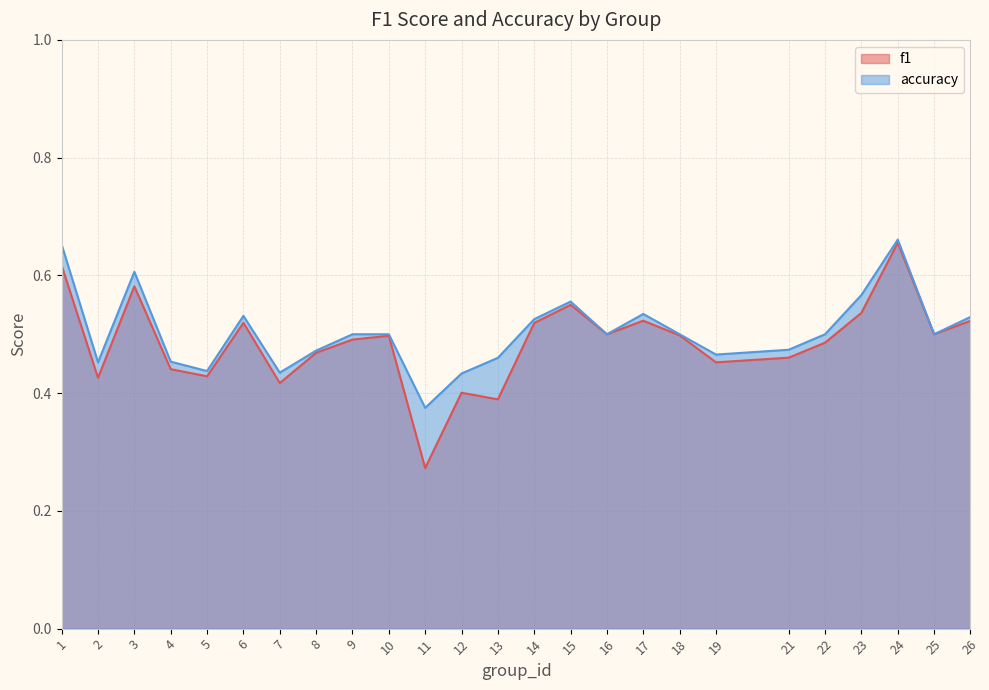

What is the value of the accuracy point at the 3rd from the left?

0.6